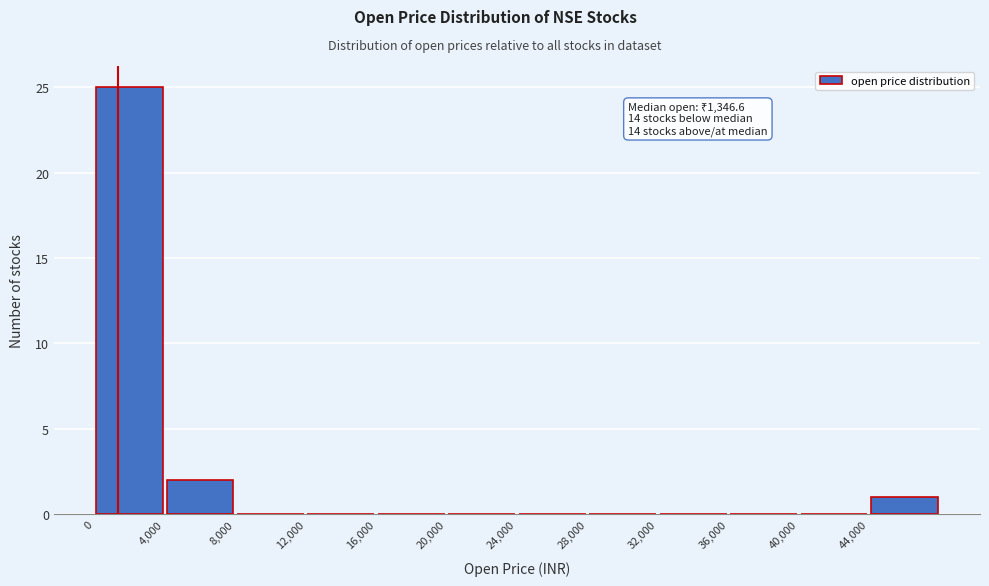

Over which range of the x-axis is the bar tallest?

0 to 4000